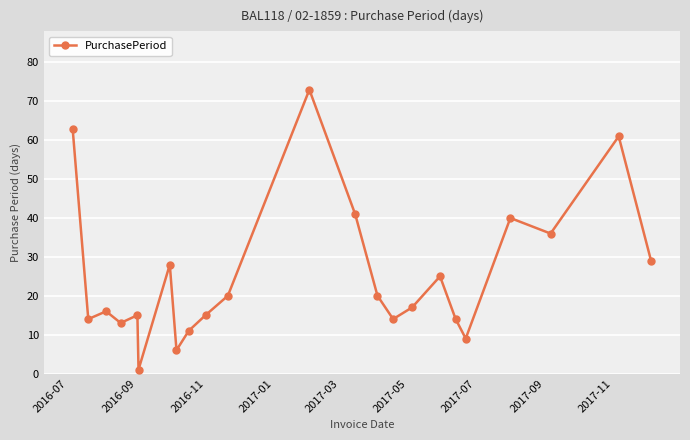

What is the value of the 7th point from the left?

28